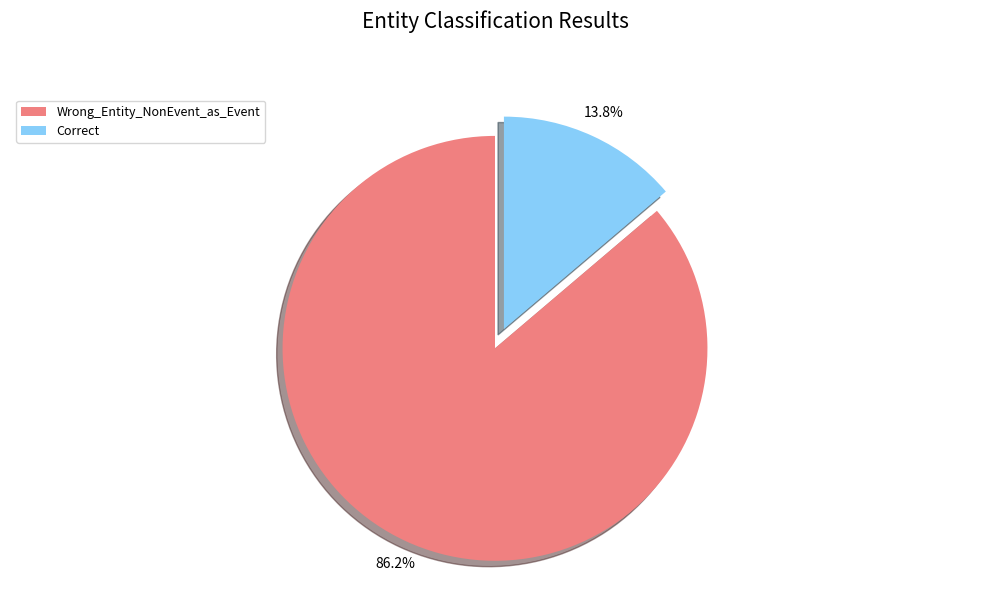

True or false: Correct accounts for 14% of the total.

True